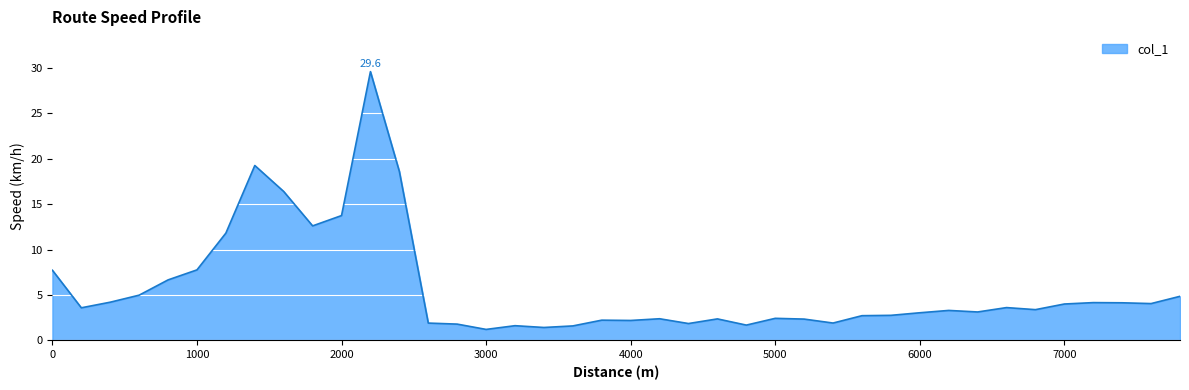

What is the maximum value shown in the chart?

29.6